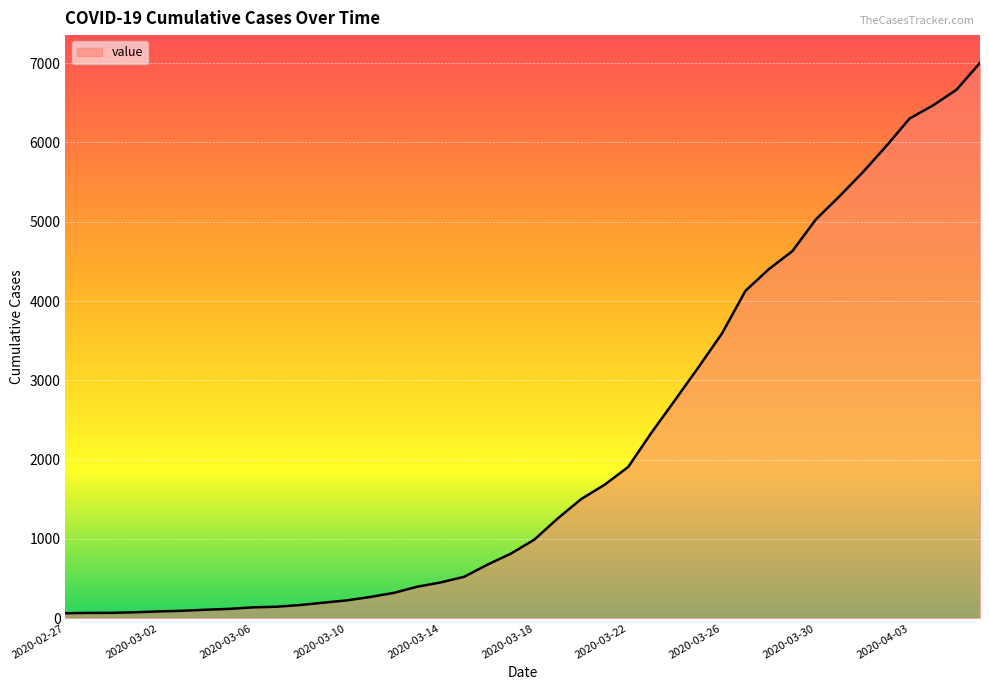

What is the maximum value shown in the chart?

7004